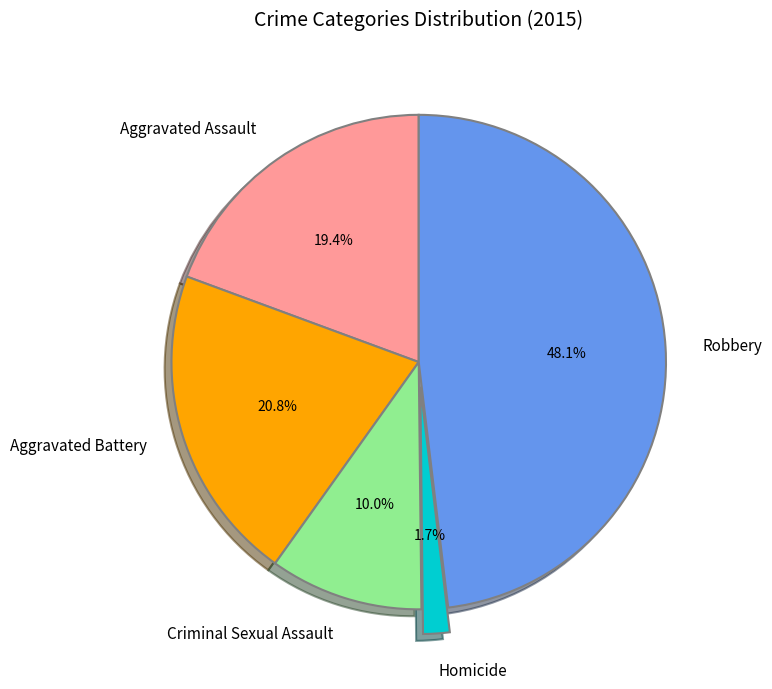

Does any single category account for the majority?

No